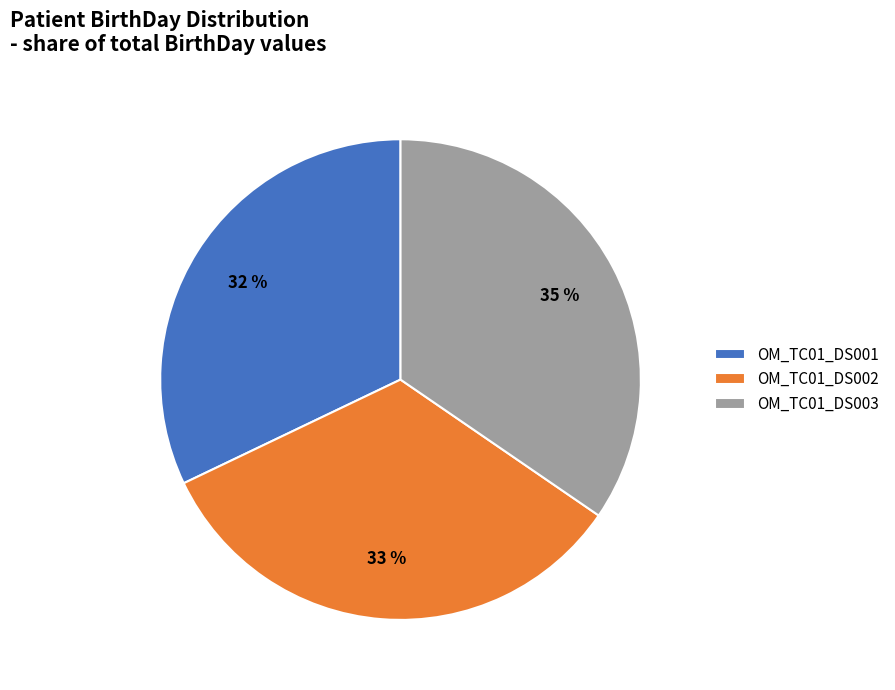

Is it true that OM_TC01_DS002 is 43% of the pie?

False